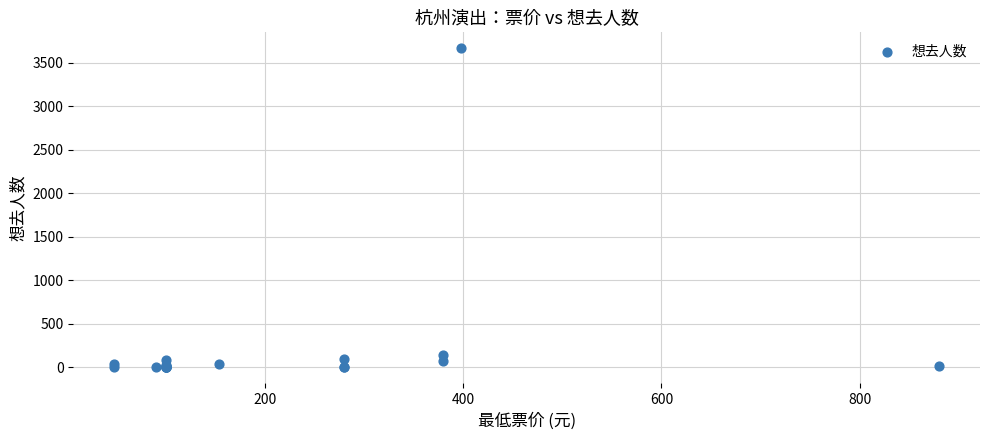

What Y value in the scatter plot is closest to 1834?

139